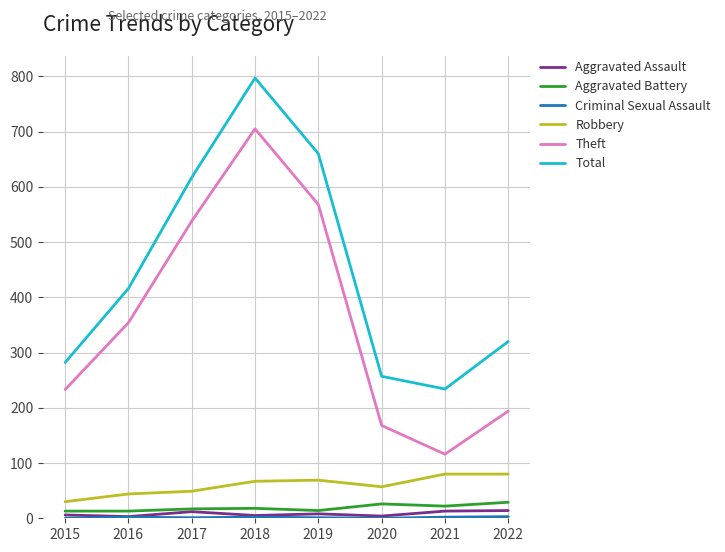

Which series has the largest range (max minus min)?

Theft